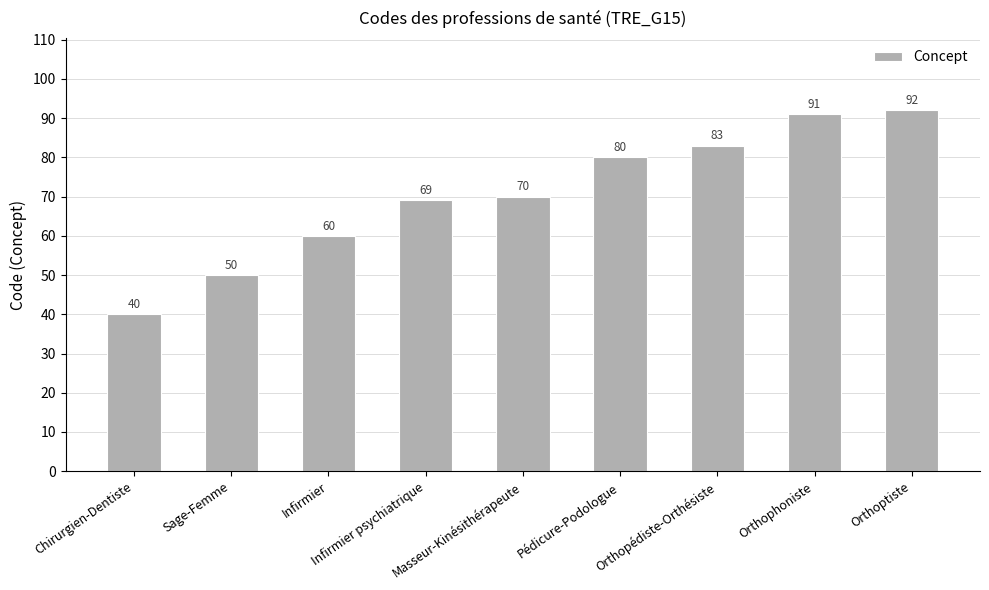

Reading left to right, list all the values displayed in this chart.

Chirurgien-Dentiste=40	Sage-Femme=50	Infirmier=60	Infirmier psychiatrique=69	Masseur-Kinésithérapeute=70	Pédicure-Podologue=80	Orthopédiste-Orthésiste=83	Orthophoniste=91	Orthoptiste=92